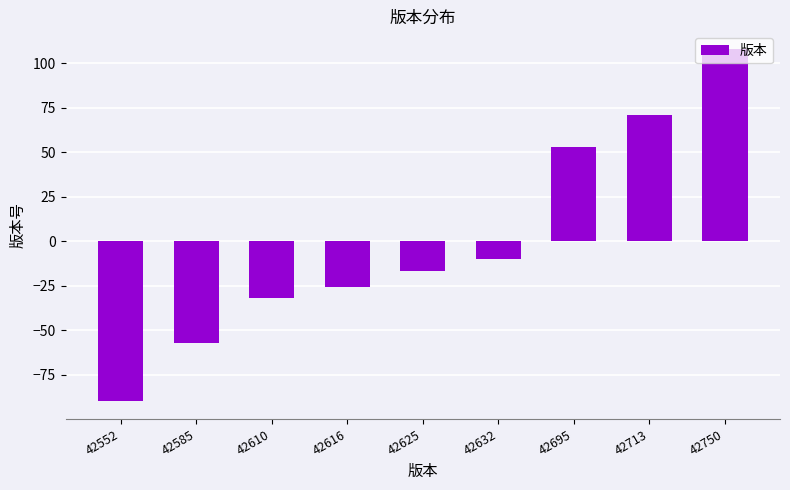

What is the minimum value shown in the chart?

-90